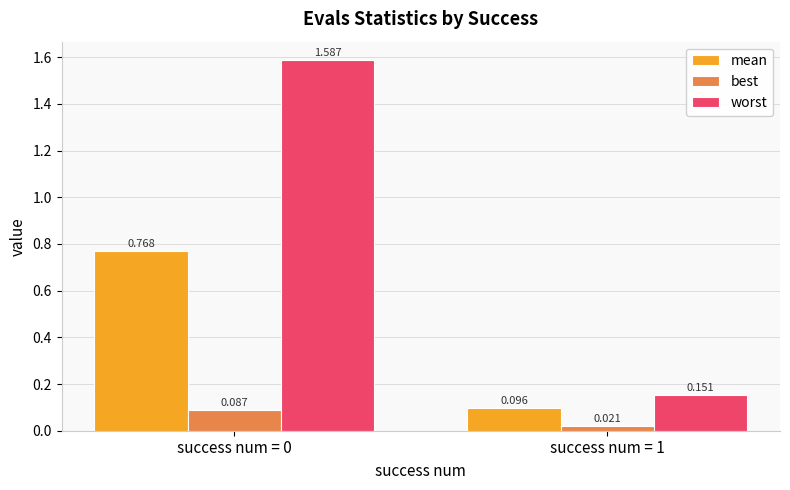

Is the value of mean at success num = 1 greater than the value of worst at success num = 0?

No